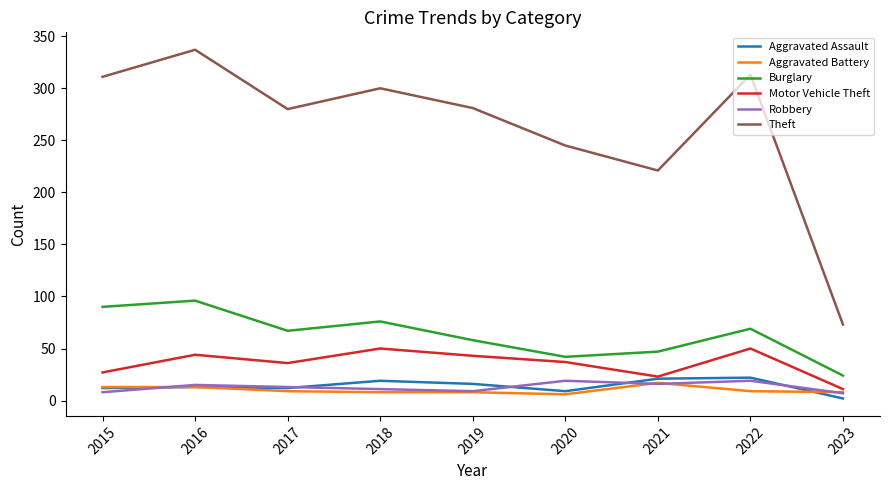

What is the difference between the highest and lowest values at 2023?

71